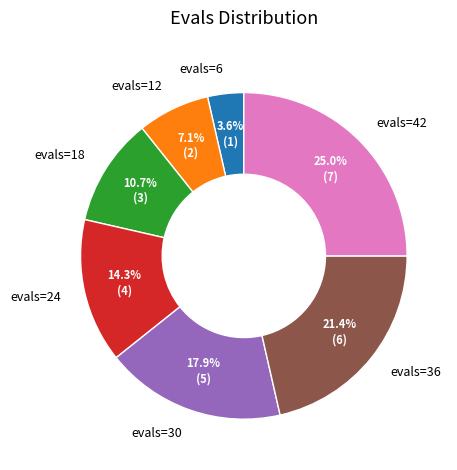

Does evals=6 account for over 50% of the chart?

No